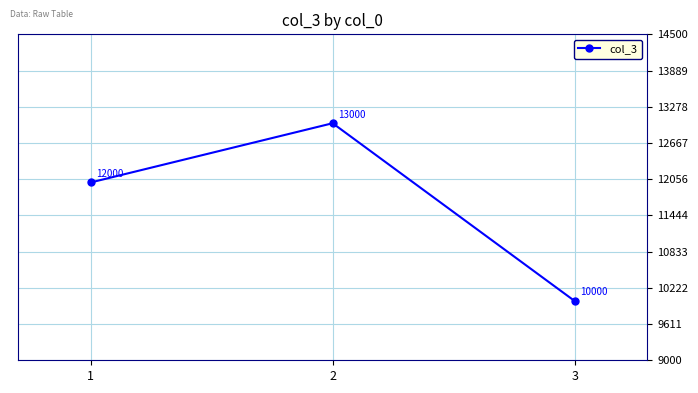

Rank the categories by value from highest to lowest.

2, 1, 3